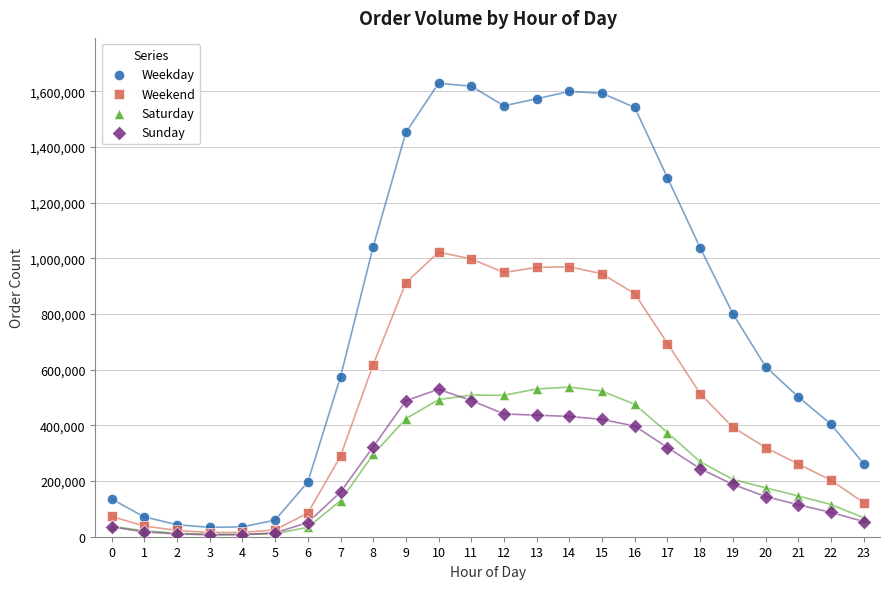

Which series has the largest Y range (max minus min)?

Weekday